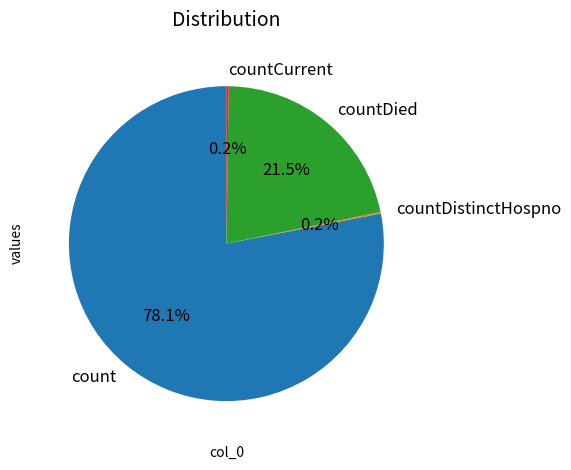

Does any single category account for the majority?

Yes